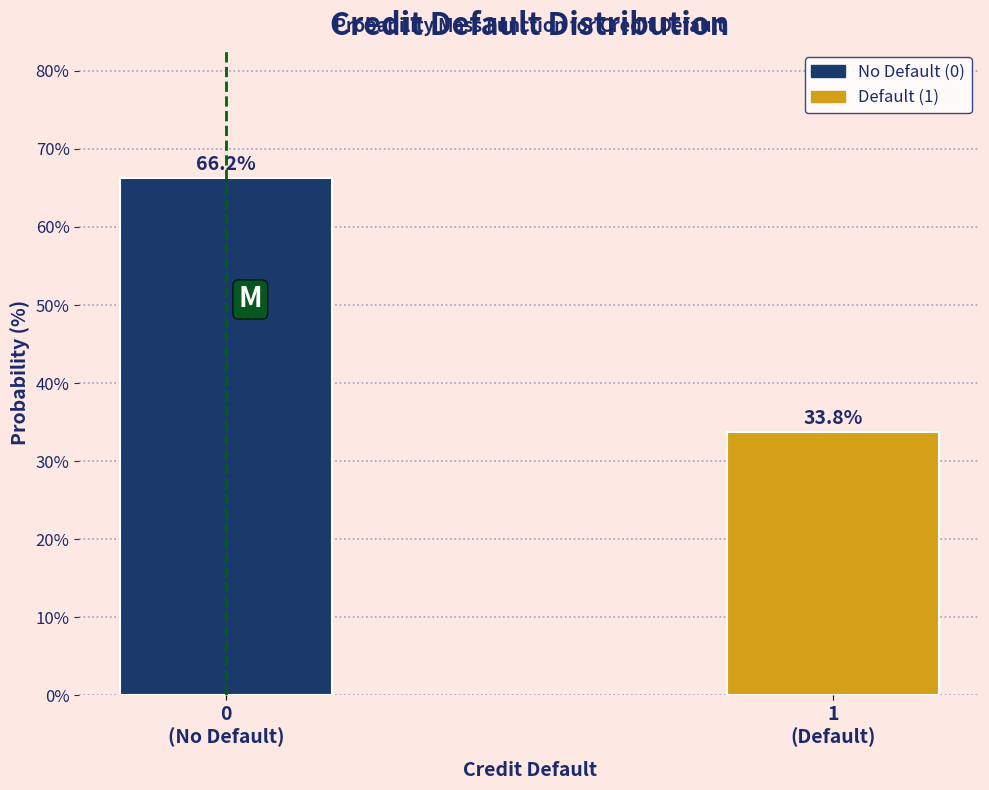

What is the value of the 2nd bar from the left?

33.8